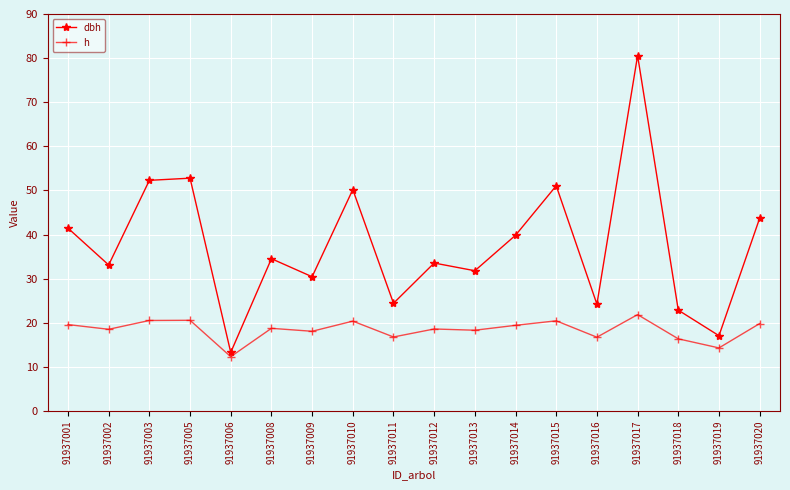

Is this an area chart (filled region under the line)?

No